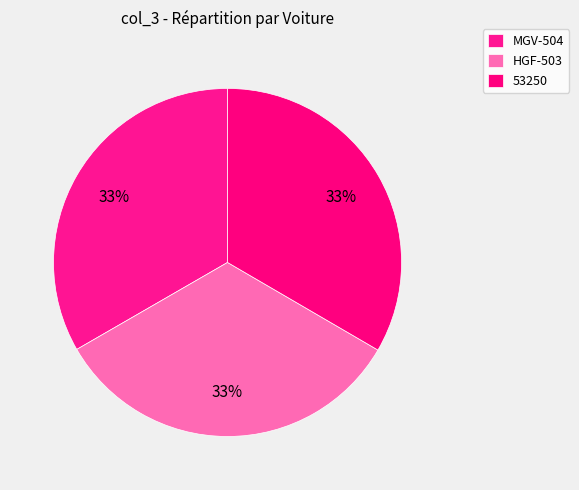

Approximately how many times larger is the value at HGF-503 compared to MGV-504?

1.0